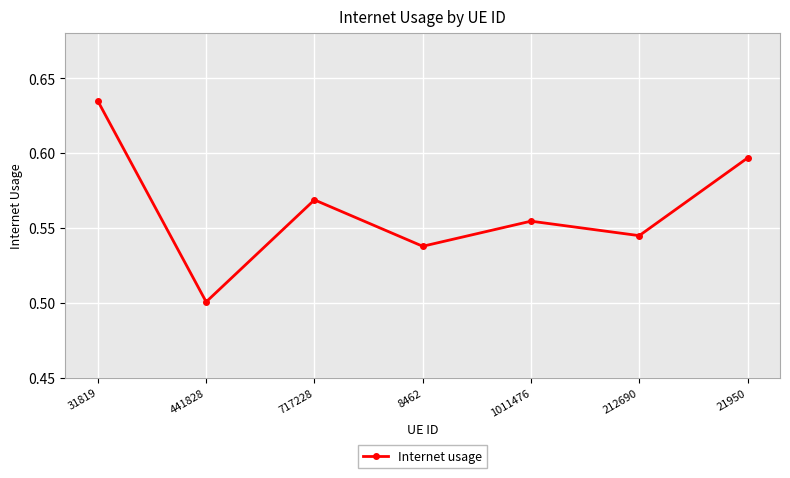

Rank the categories by value from highest to lowest.

31819, 21950, 717228, 1011476, 212690, 8462, 441828